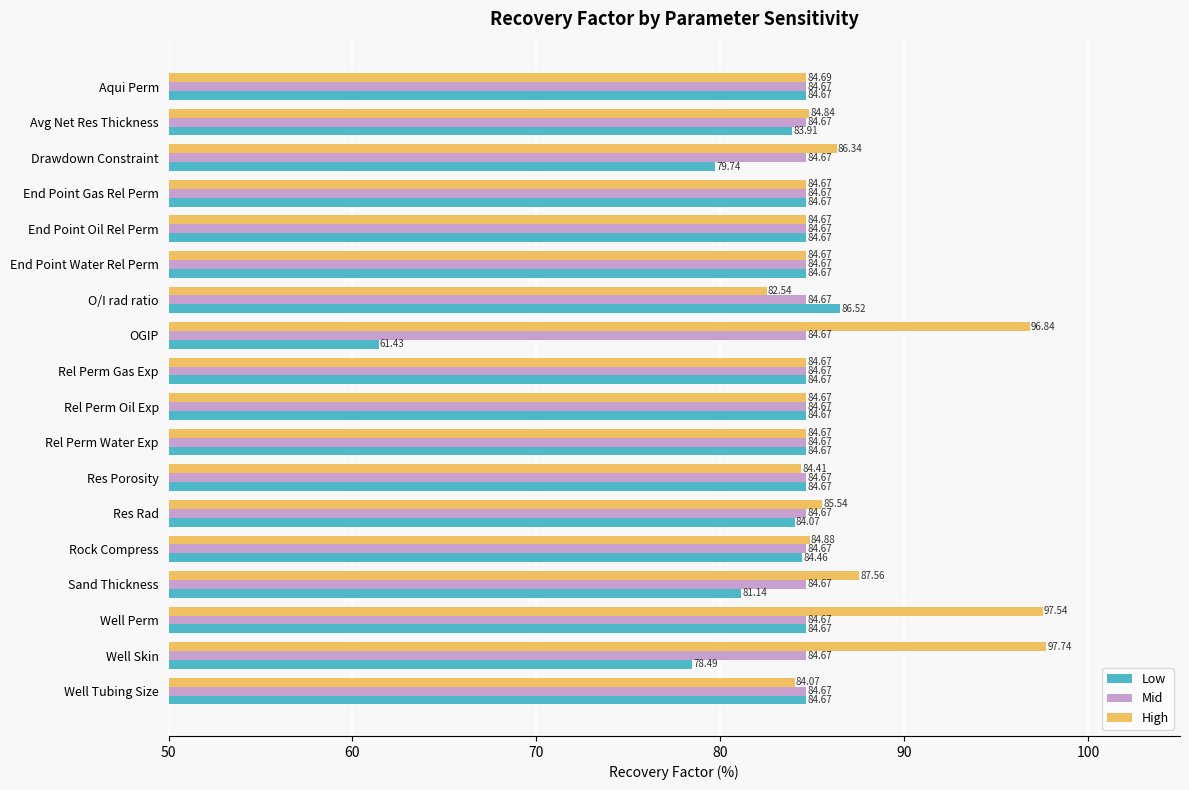

What is the difference between the maximum and minimum values in the High series?

15.2